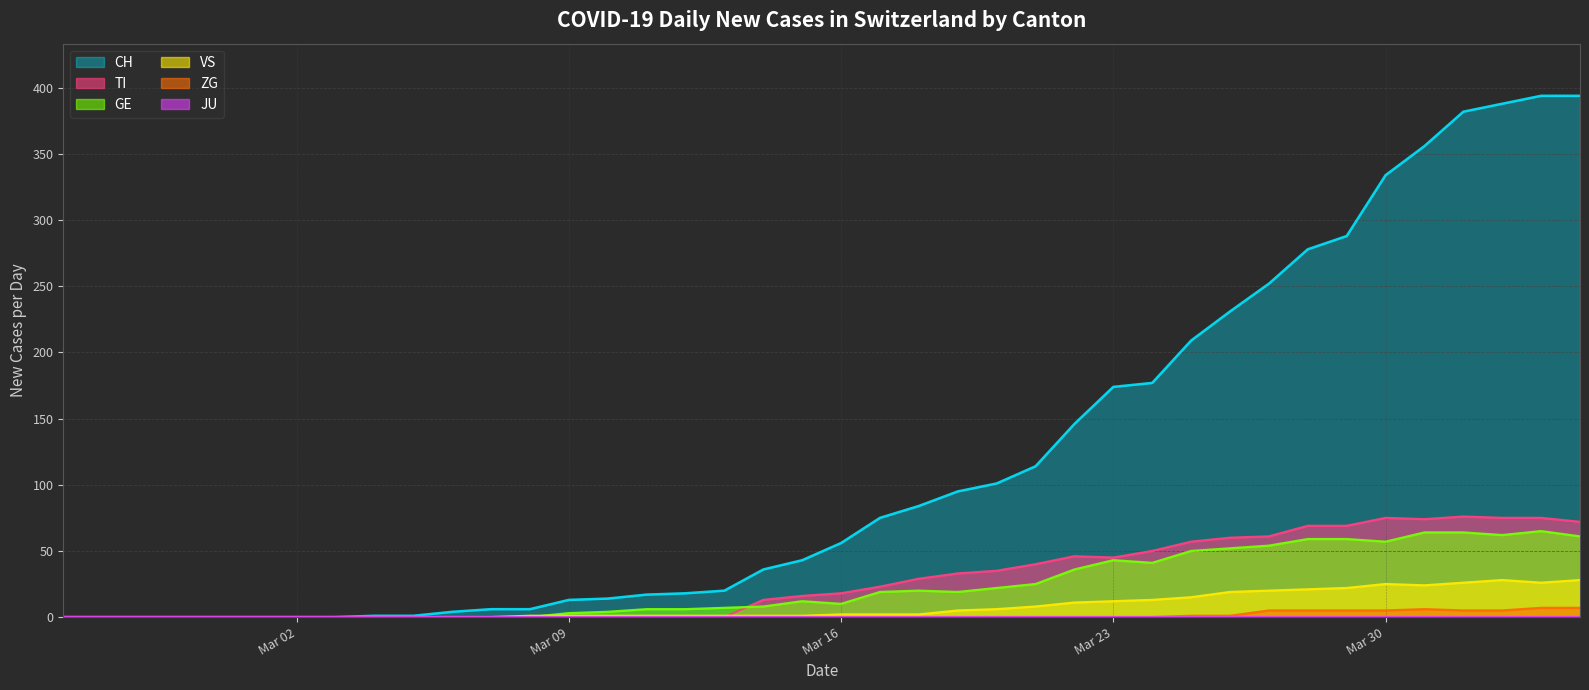

The GE series shows 64 at 2020-04-01. True or false?

True